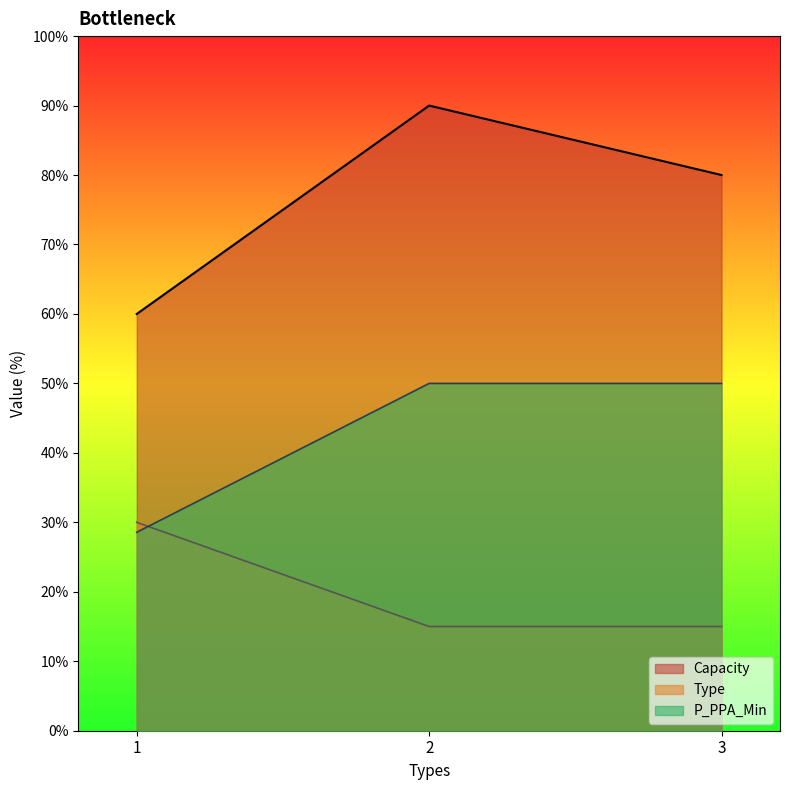

What is the value of the Type point at the 1st from the left?

30.0